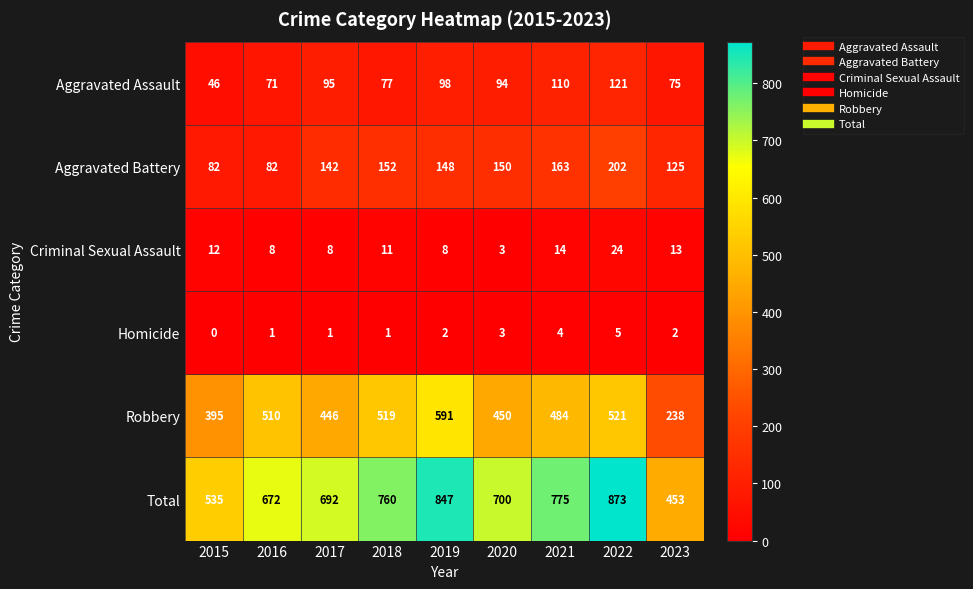

Count the number of data series in this chart.

6